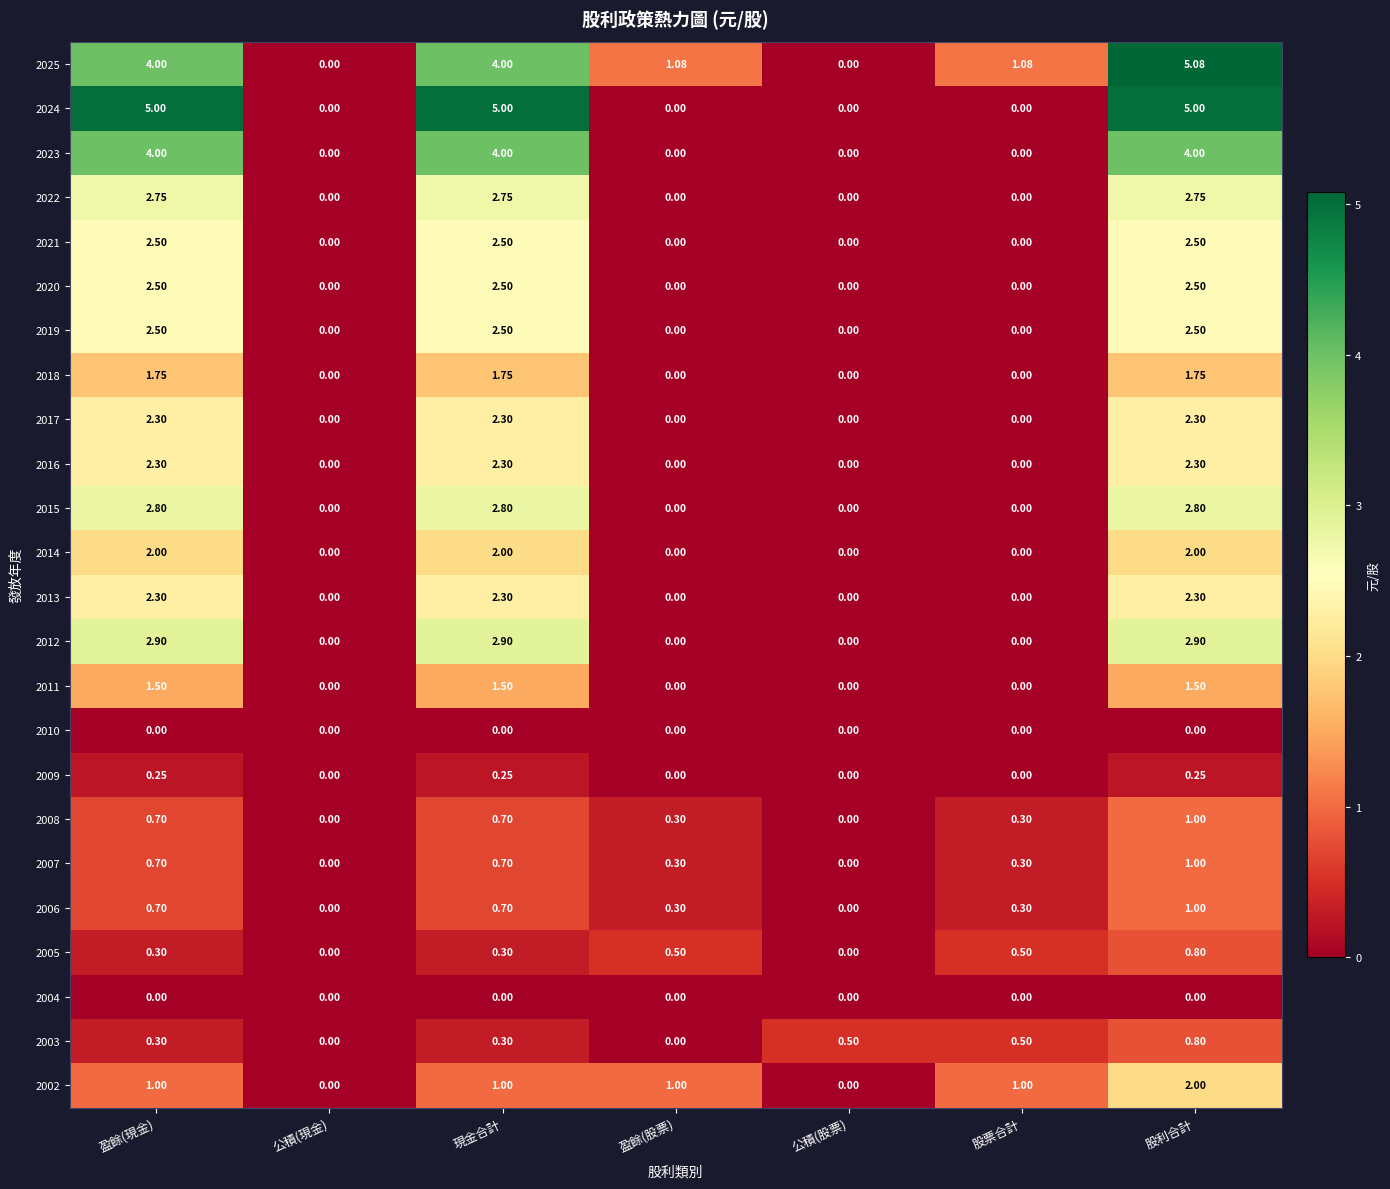

Which category has the highest value across all series?

股利合計